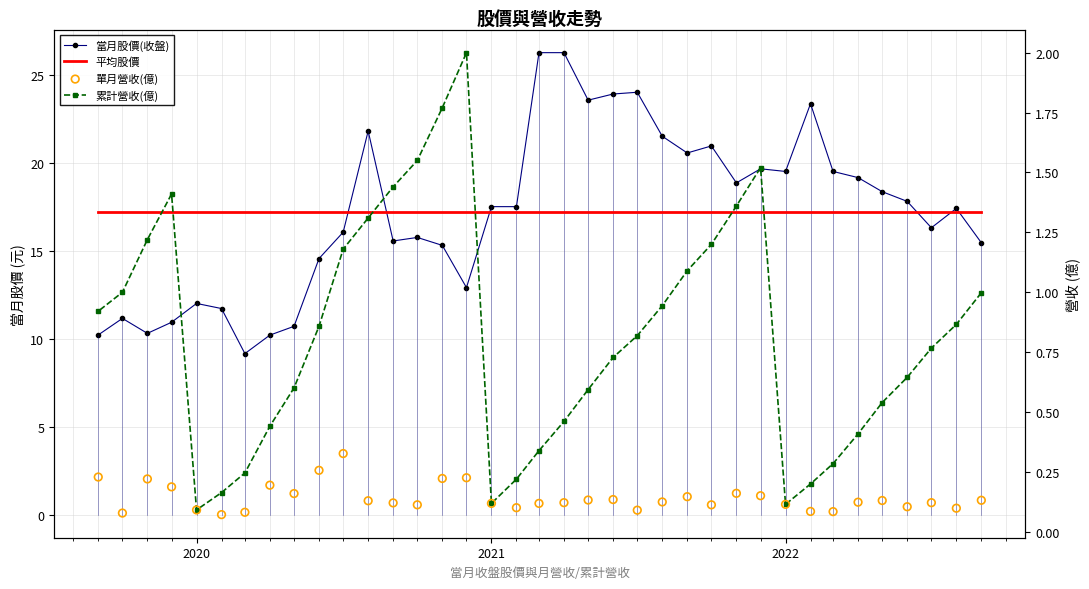

What are all the series names shown in the legend?

當月股價(收盤), 平均股價, 累計營收(億), 單月營收(億)